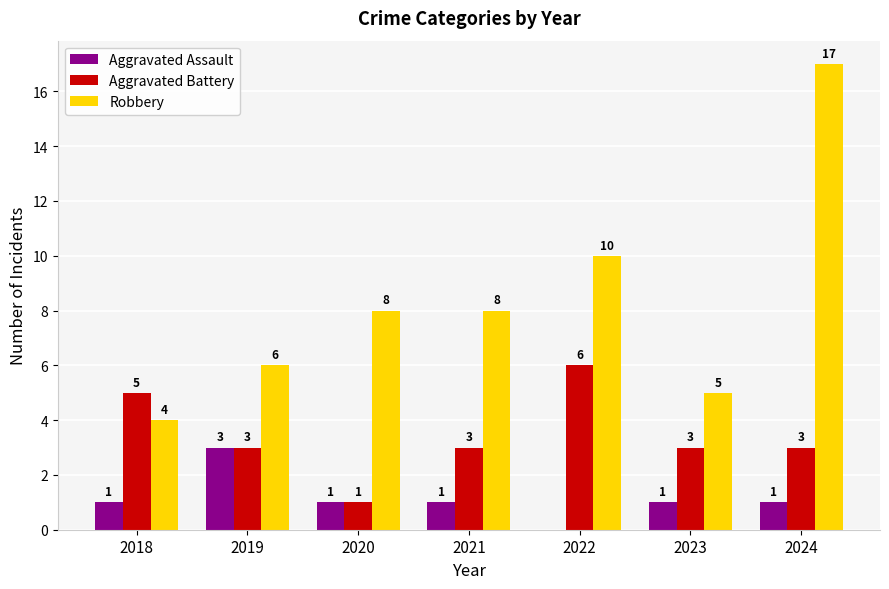

Between 2021 and 2022, which series saw the biggest shift?

Aggravated Battery